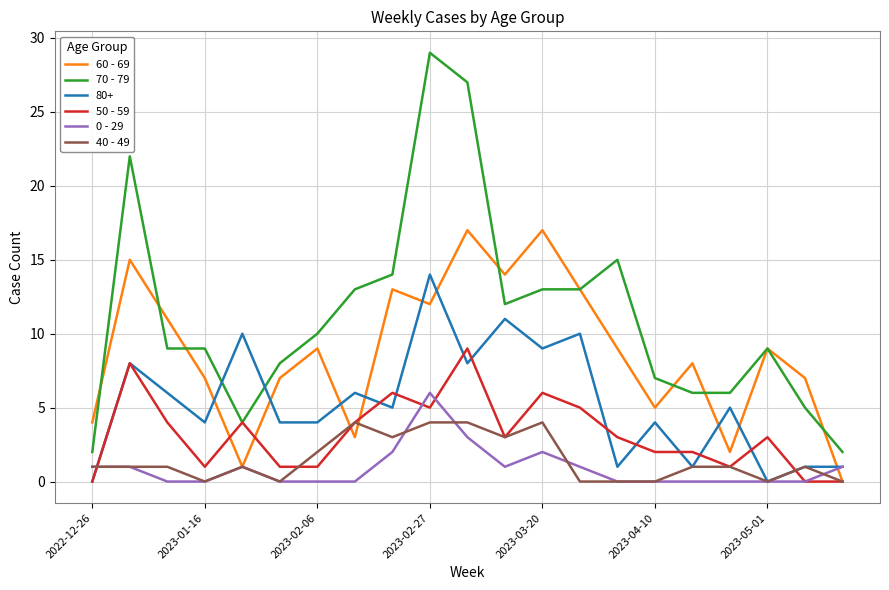

Which series has the widest spread of values?

70 - 79